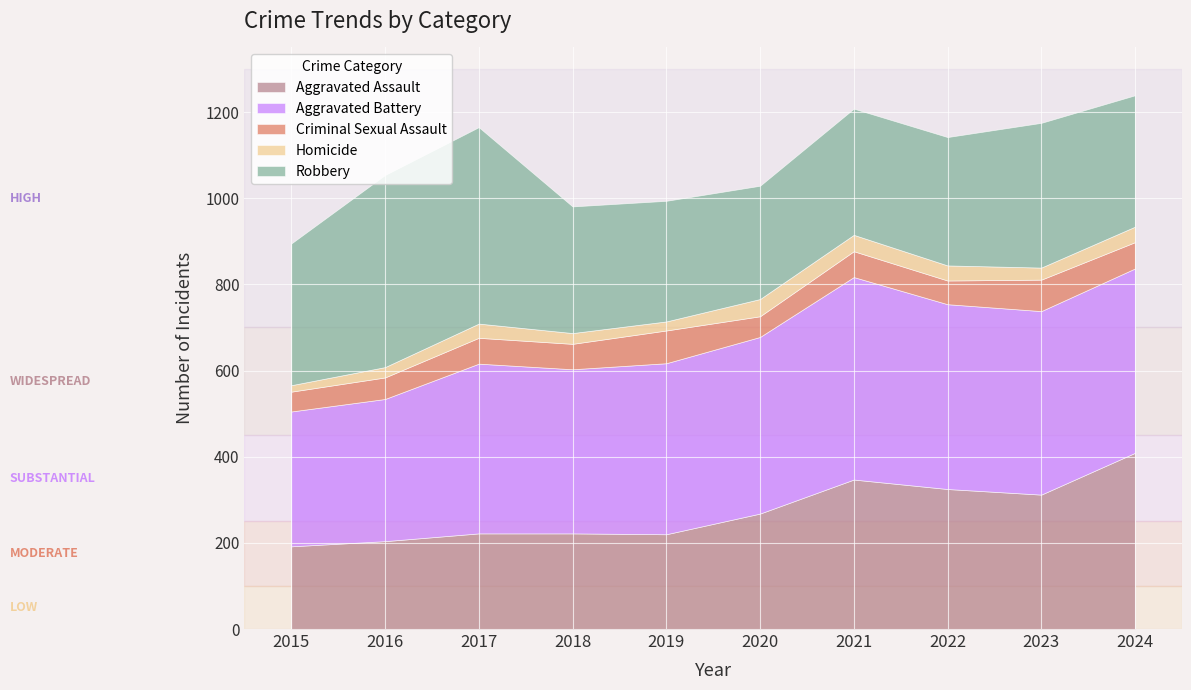

Rank the series by their maximum value, from highest to lowest.

Aggravated Battery, Robbery, Aggravated Assault, Criminal Sexual Assault, Homicide